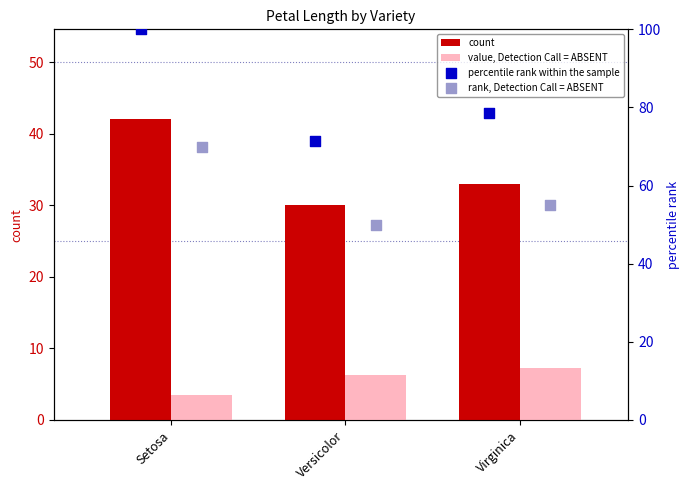

At which category is the sum across all series the highest?

Setosa